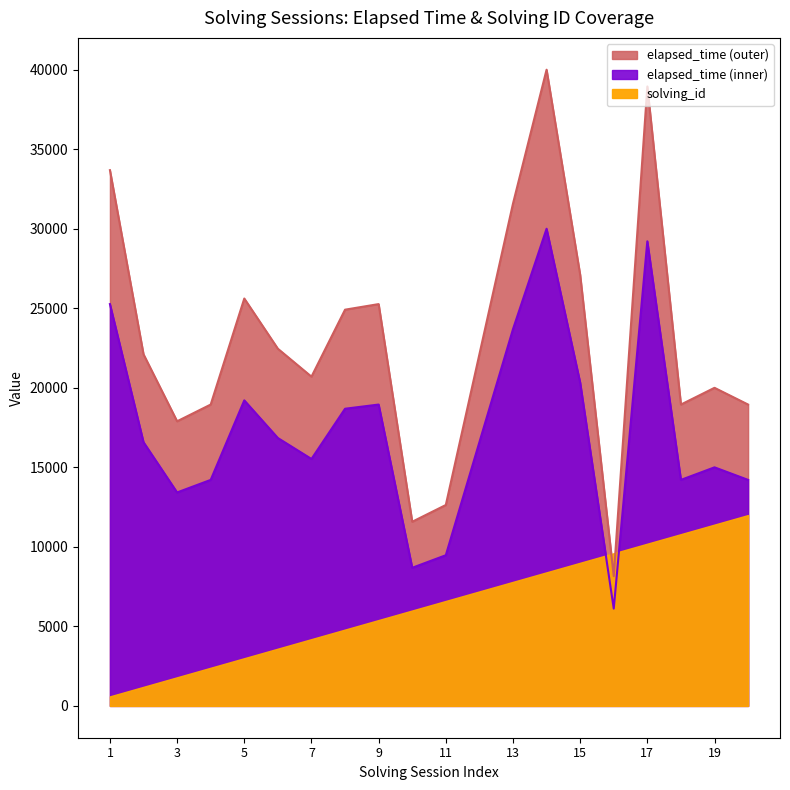

How many values exceed 22105?

11